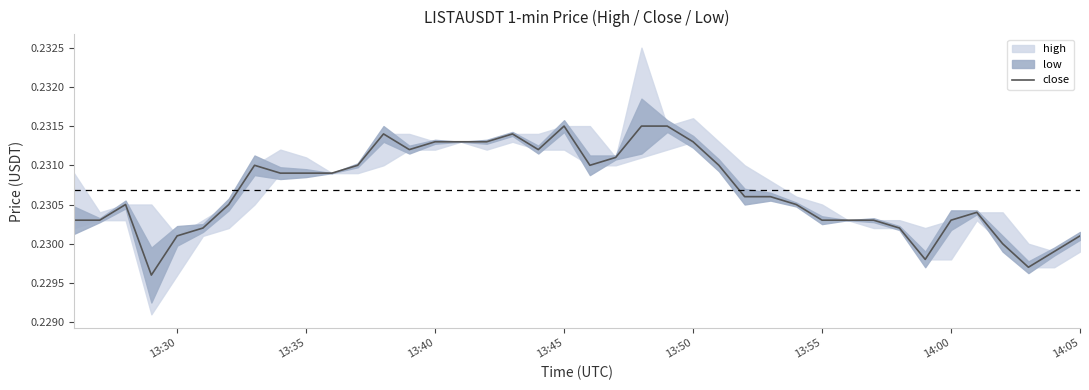

What is the average value?

0.2